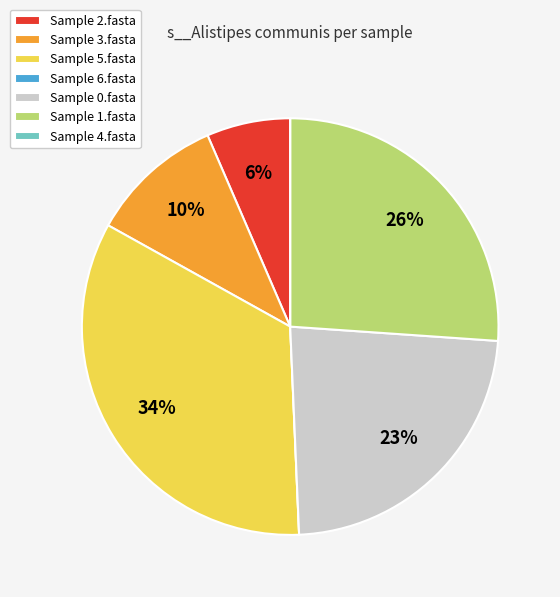

Do Sample 5.fasta and Sample 0.fasta together represent more than half of the pie?

Yes